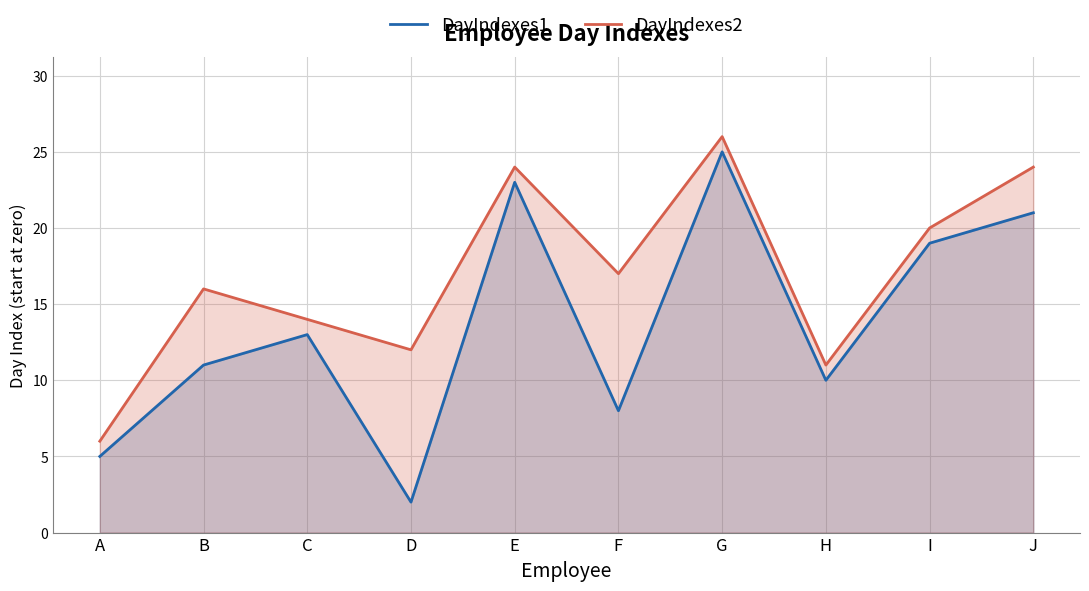

True or false: DayIndexes1 has more than 1 interior local peaks.

True